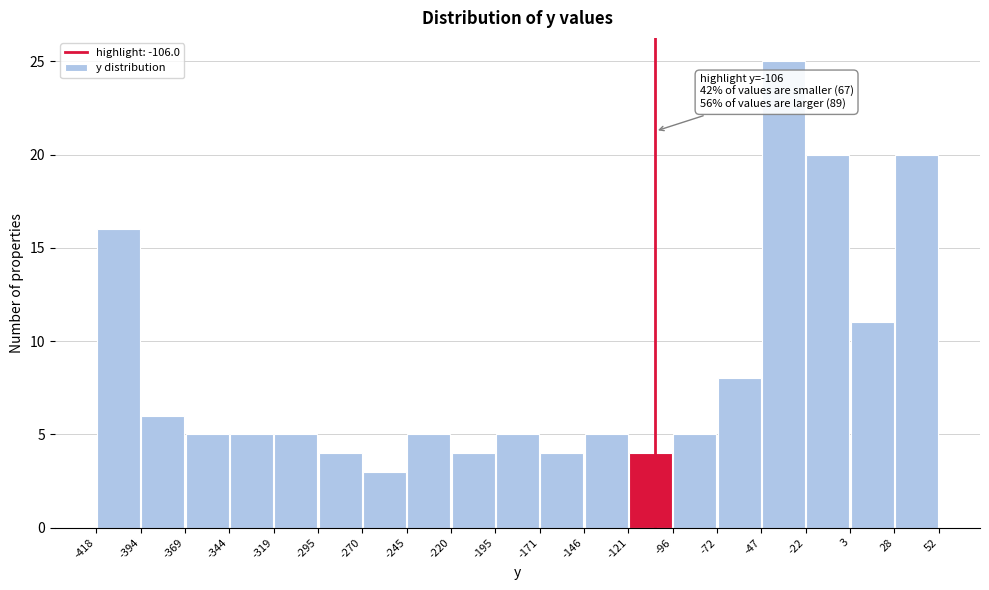

Over which range of the x-axis is the bar tallest?

-47 to -22